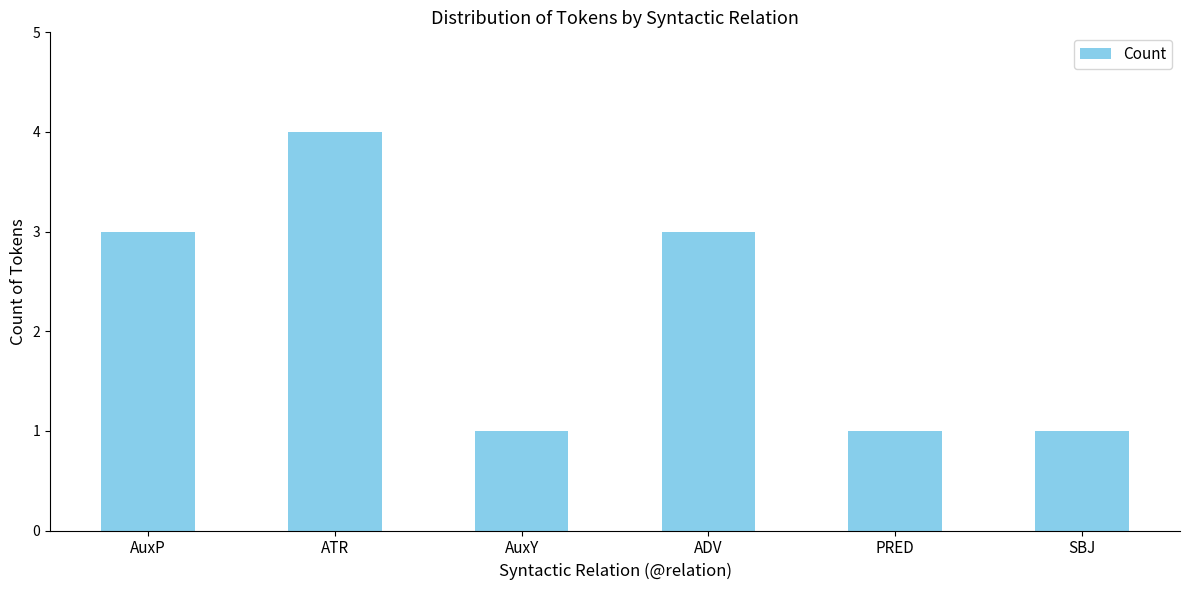

What is the label of the 3rd bar from the left?

AuxY